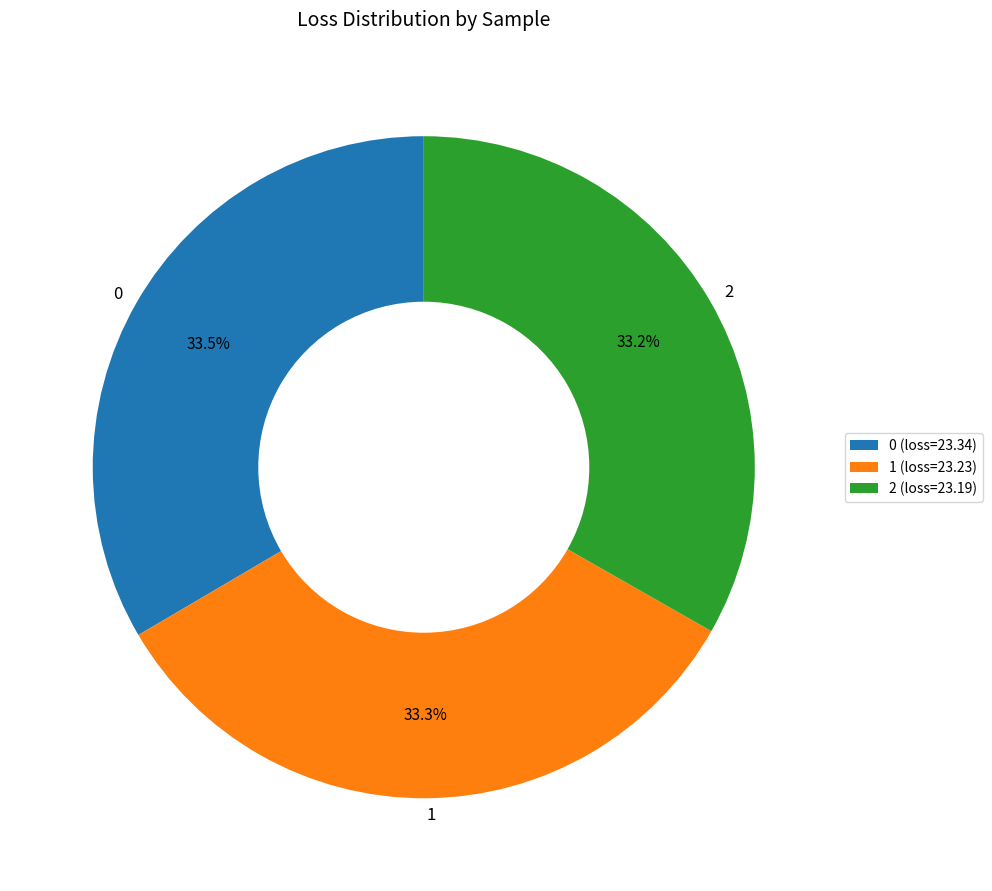

Is there any slice that represents more than half of the pie?

No